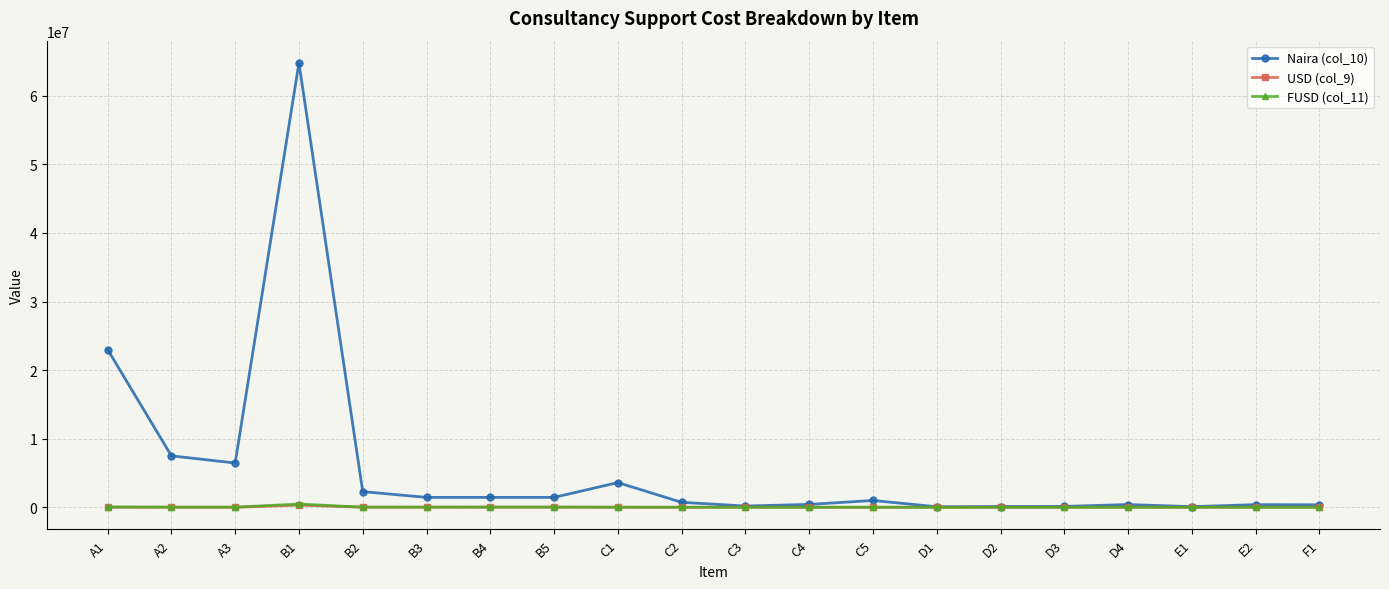

True or false: FUSD (col_11) has a value of 20914 at B5.

True